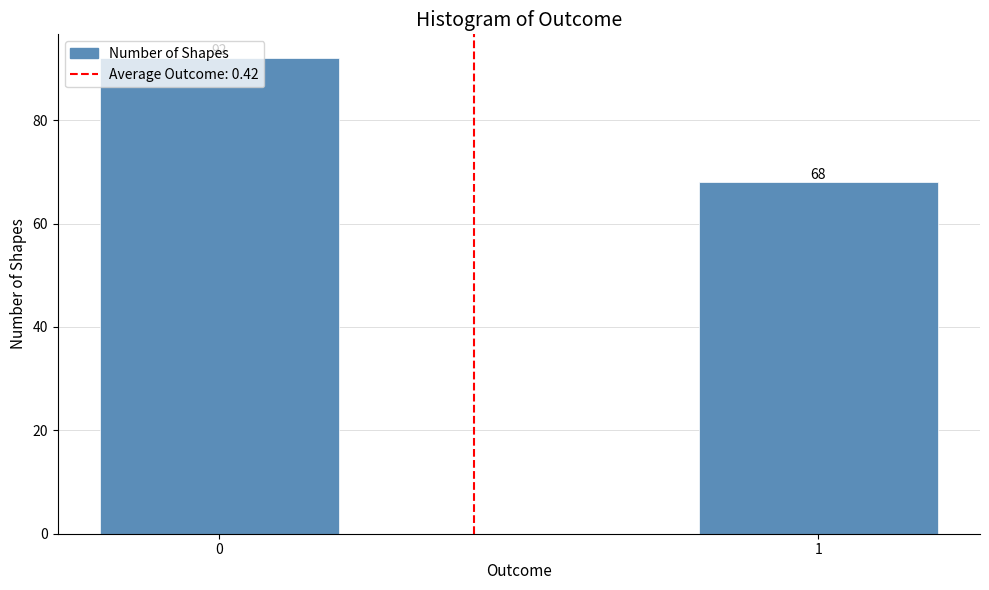

What is the value of the 2nd bar from the left?

68